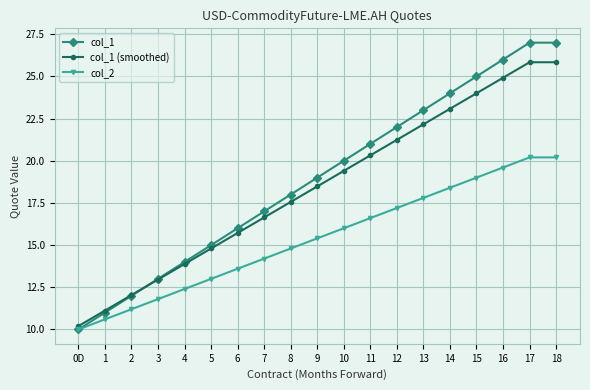

Which series has the largest range (max minus min)?

col_1